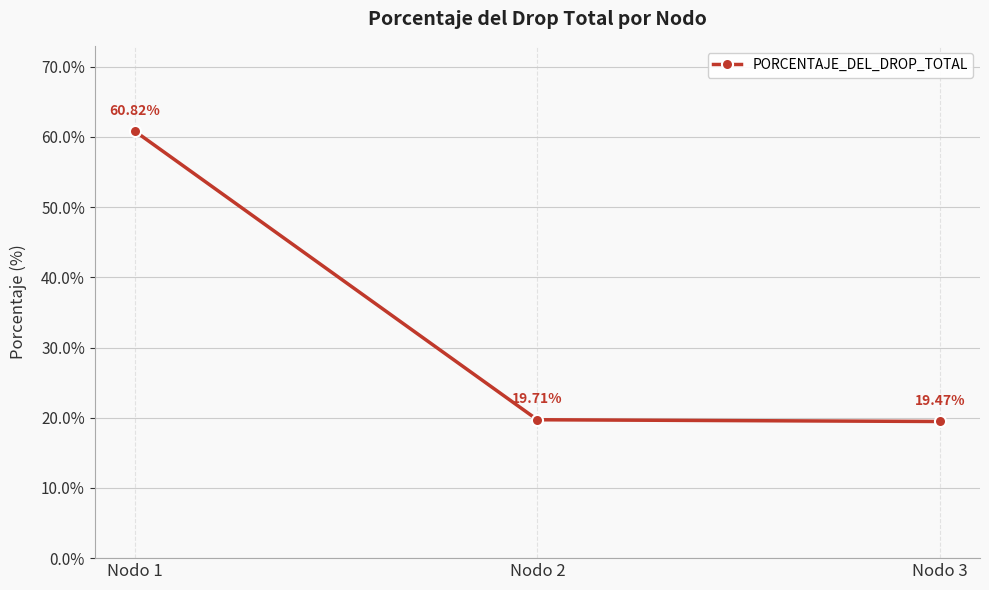

Count the number of categories in the chart.

3